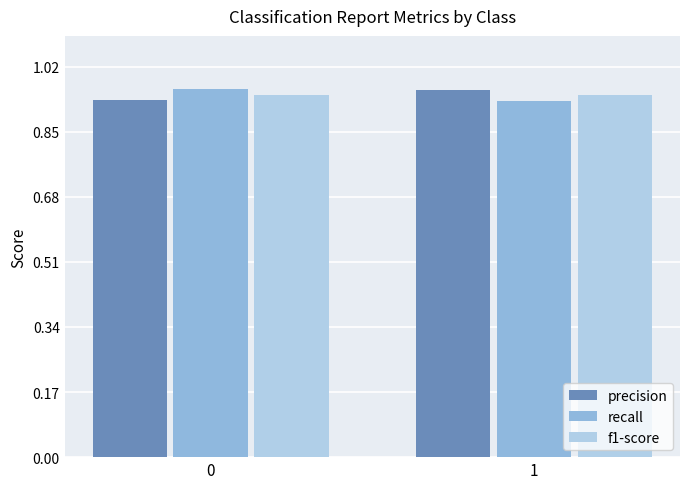

What is the sum of all precision values?

1.9